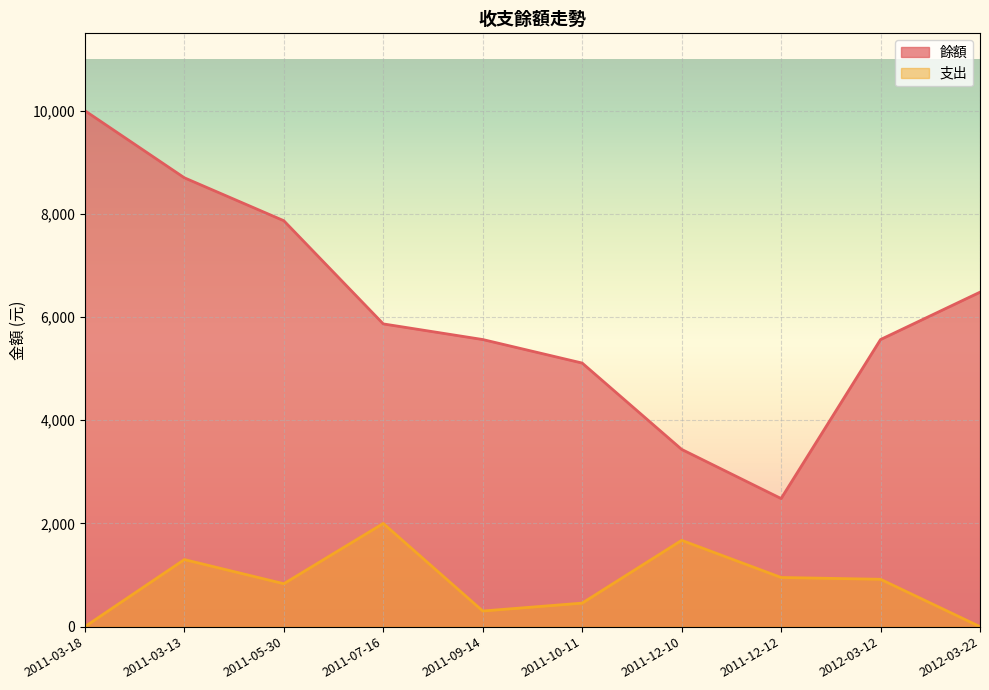

Where is 支出 nearest to the value 1000?

2011-12-12